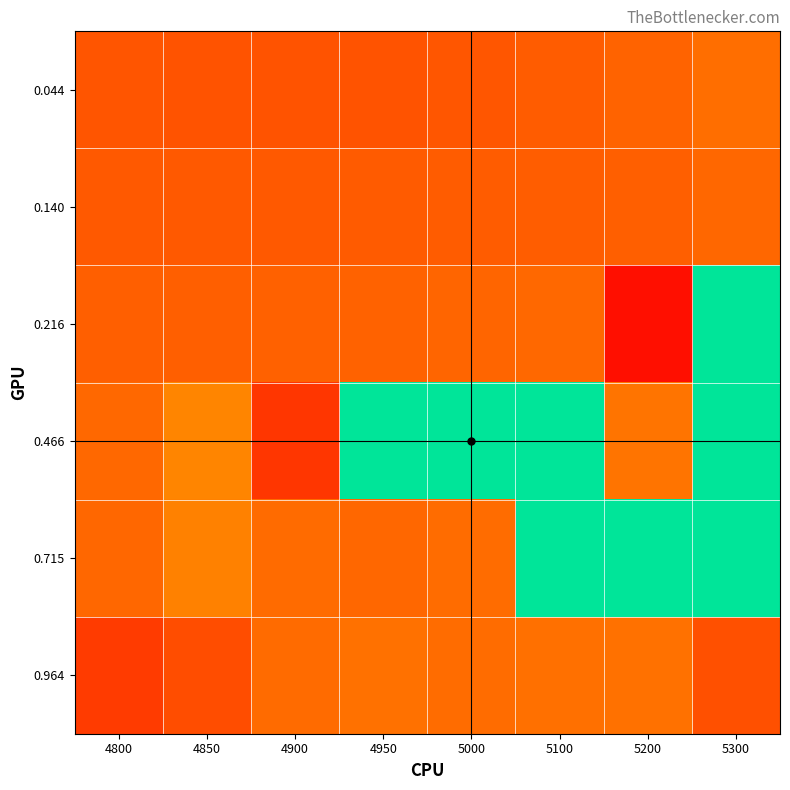

Reading right to left, transcribe all the data shown in this chart.

0.044: 5300=0.3	5200=0.3	5100=0.2	5000=0.2	4950=0.2	4900=0.2	4850=0.2	4800=0.2
0.140: 5300=0.3	5200=0.2	5100=0.2	5000=0.2	4950=0.2	4900=0.2	4850=0.2	4800=0.2
0.216: 5300=1.0	5200=0.0	5100=0.3	5000=0.3	4950=0.3	4900=0.3	4850=0.3	4800=0.3
0.466: 5300=1.0	5200=0.3	5100=1.0	5000=1.0	4950=1.0	4900=0.1	4850=0.4	4800=0.3
0.715: 5300=1.0	5200=1.0	5100=1.0	5000=0.3	4950=0.3	4900=0.3	4850=0.3	4800=0.3
0.964: 5300=0.2	5200=0.3	5100=0.3	5000=0.3	4950=0.3	4900=0.3	4850=0.2	4800=0.2